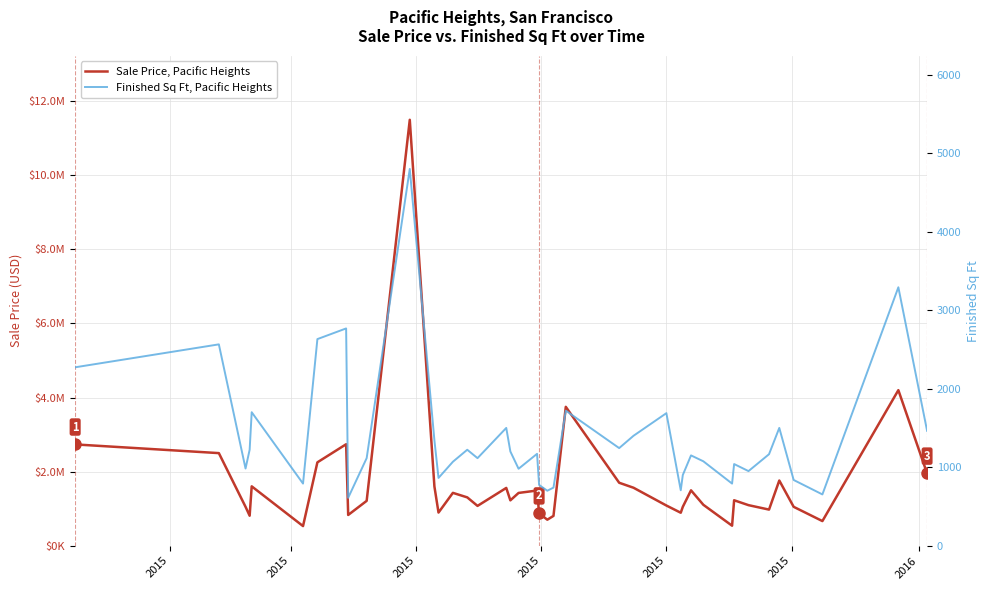

List the series in order of their overall mean, highest first.

Sale Price, Pacific Heights, Finished Sq Ft, Pacific Heights